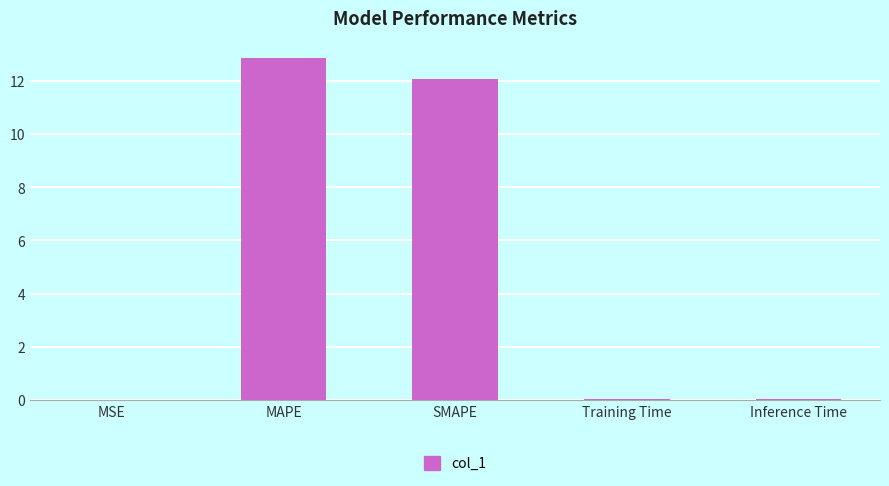

Is it true that the value at Inference Time is 0.0?

True